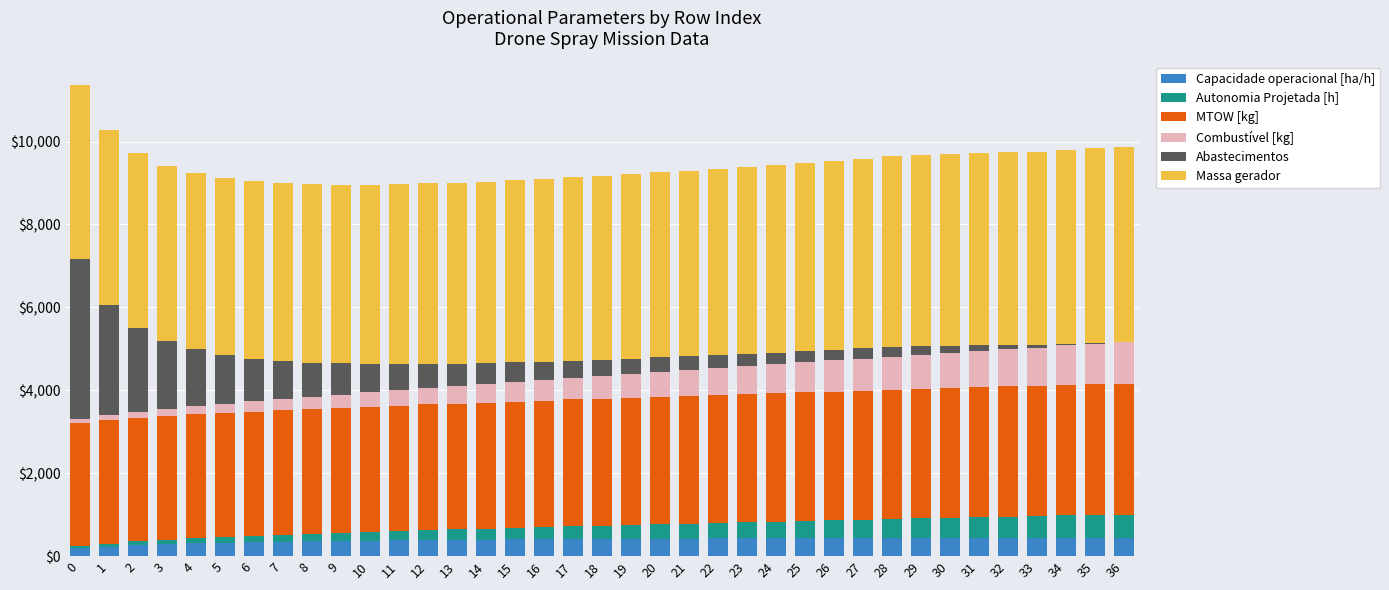

What is the maximum value for Capacidade operacional [ha/h]?

442.3